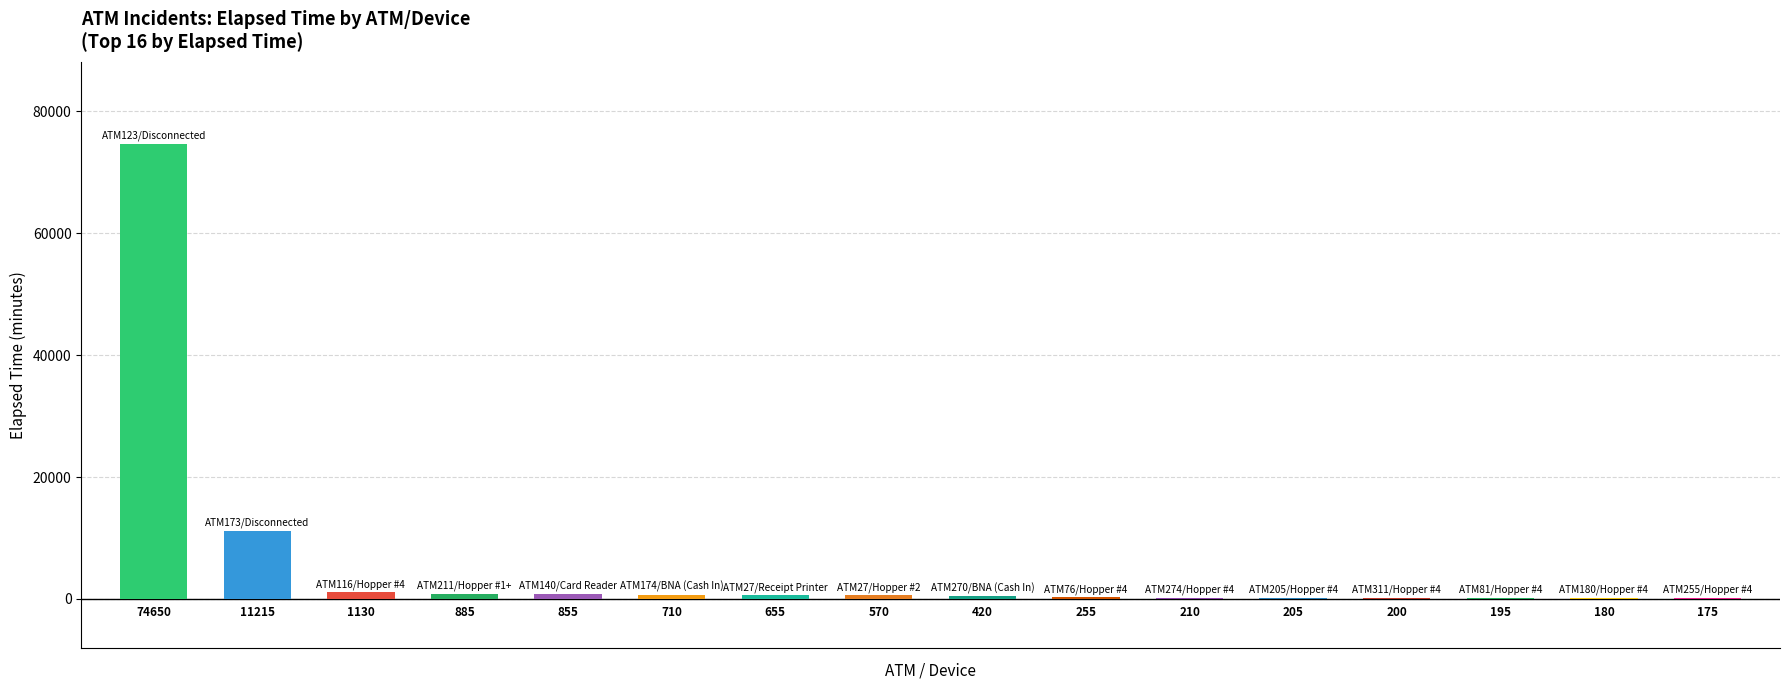

What is the greatest value displayed?

74650